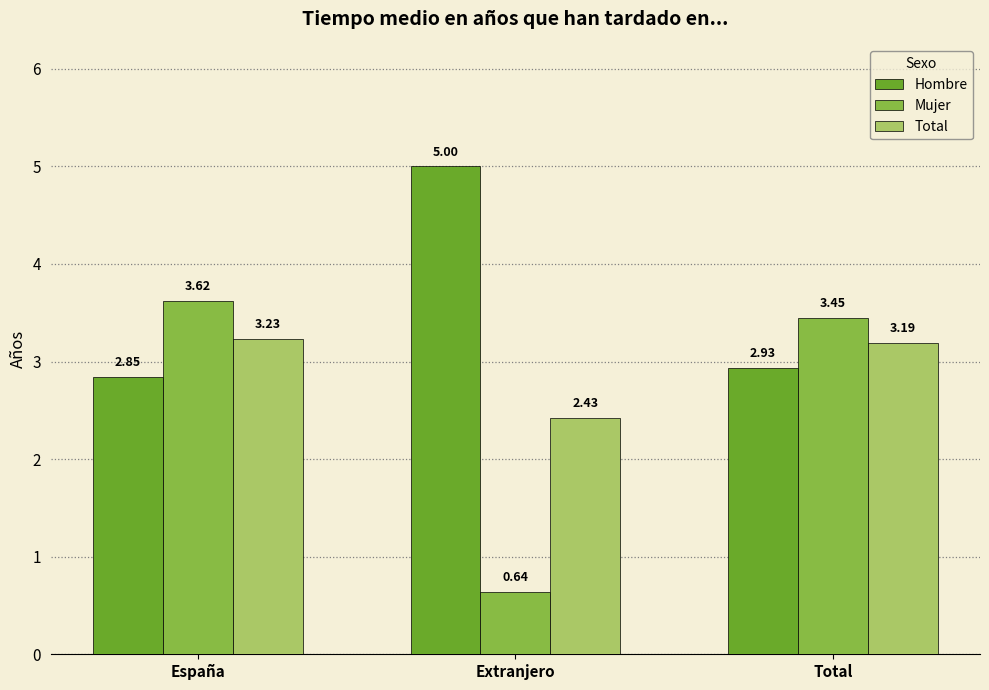

What is the sum of the Mujer values at España and Extranjero?

4.3